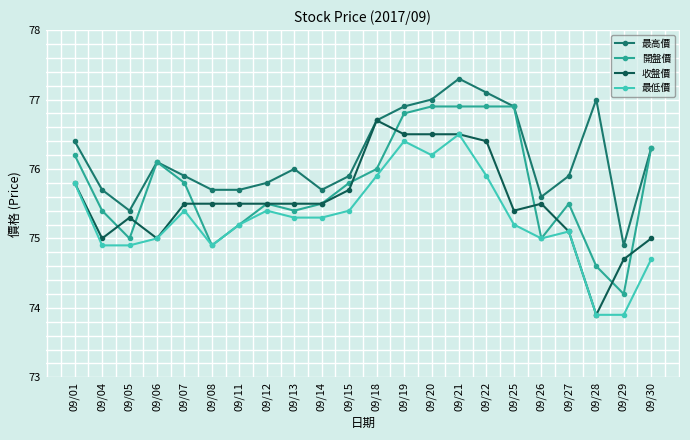

Does the chart display data point markers on the line(s)?

Yes